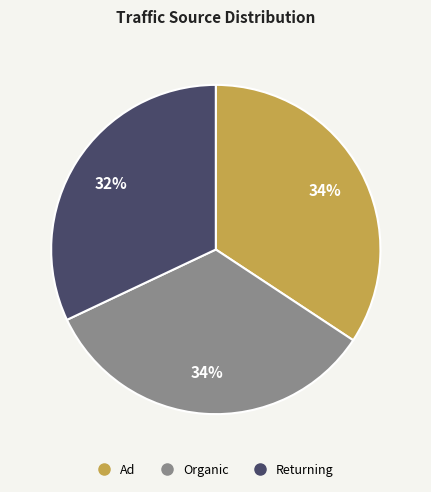

Which category has the smallest portion of the pie?

Returning